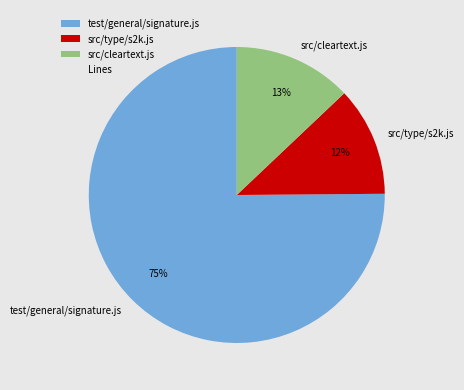

To the nearest percent, what portion does src/type/s2k.js represent?

12%